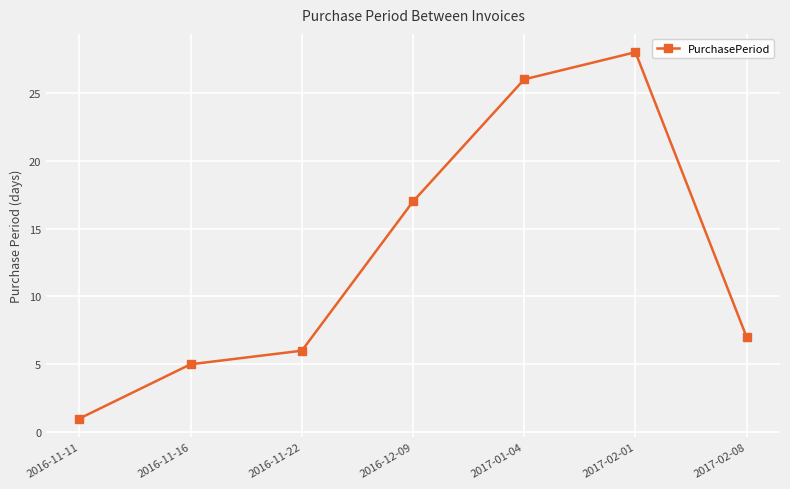

True or false: the data has more than 1 interior local peaks.

False